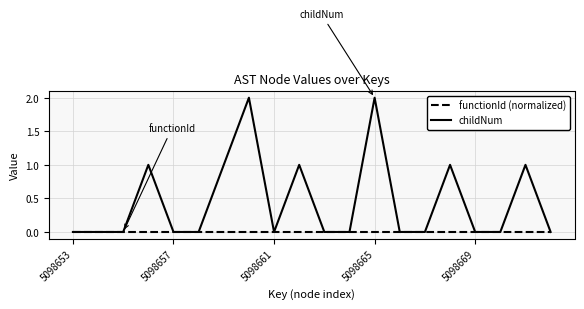

What are all the series names shown in the legend?

functionId (normalized), childNum